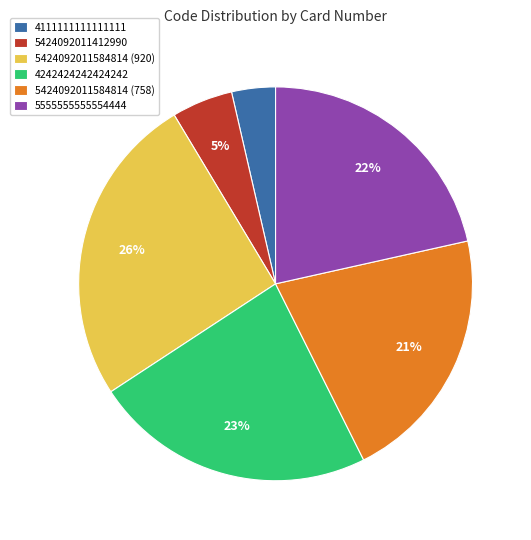

Is there any slice that represents more than half of the pie?

No